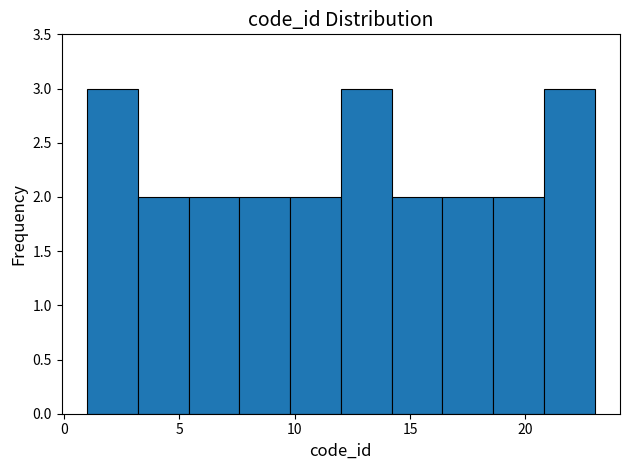

Reading left to right, list every bar in this chart as the range it spans on the x-axis followed by its height. Neither the bar edges nor the heights are printed on the chart, so give them approximately, as read against the axes.

1.0 to 3.2: 3
3.2 to 5.4: 2
5.4 to 7.6: 2
7.6 to 9.8: 2
9.8 to 12.0: 2
12.0 to 14.2: 3
14.2 to 16.4: 2
16.4 to 18.6: 2
18.6 to 20.8: 2
20.8 to 23.0: 3